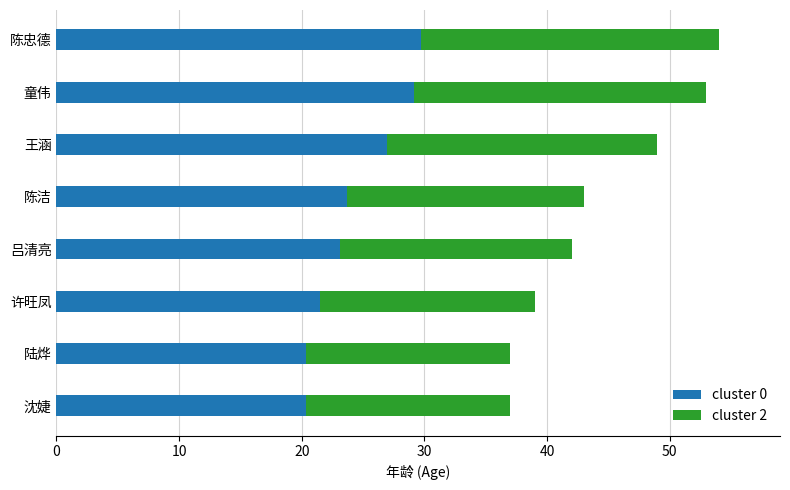

What is the highest value of the cluster 0 series?

29.7